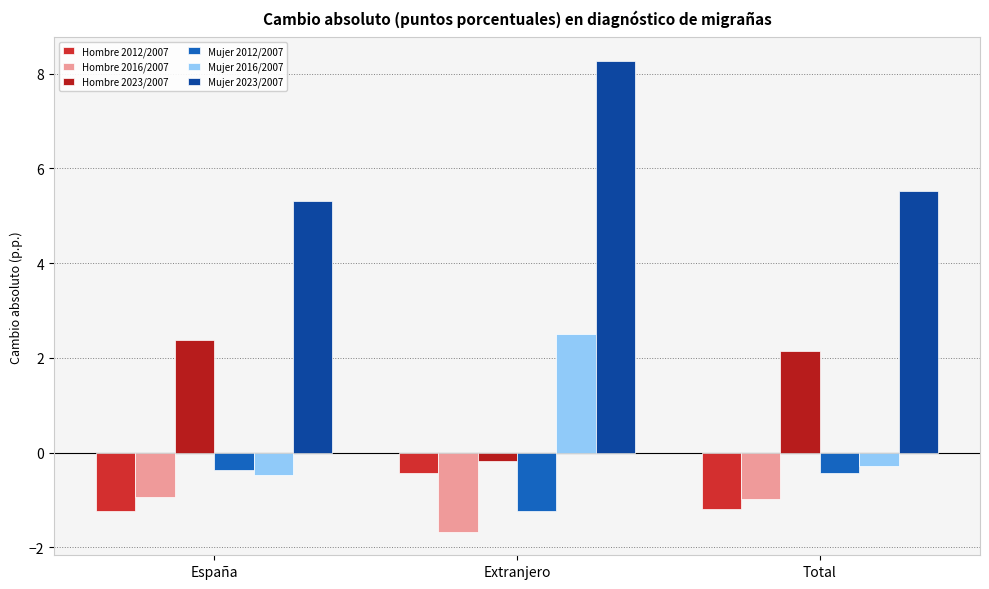

What is the minimum value shown in the chart?

-1.7